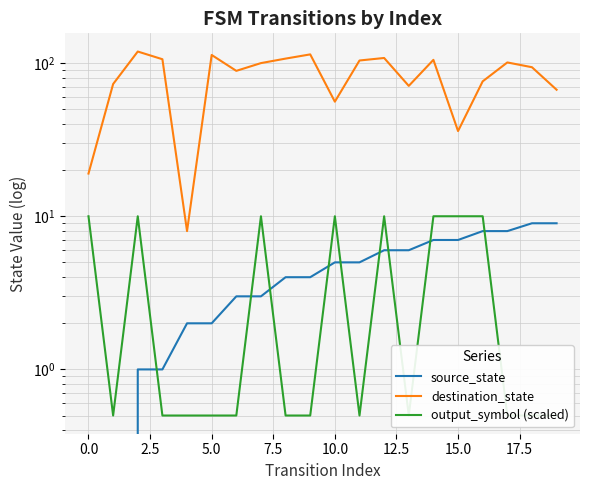

The value of source_state at 12 is 10.6. True or false?

False